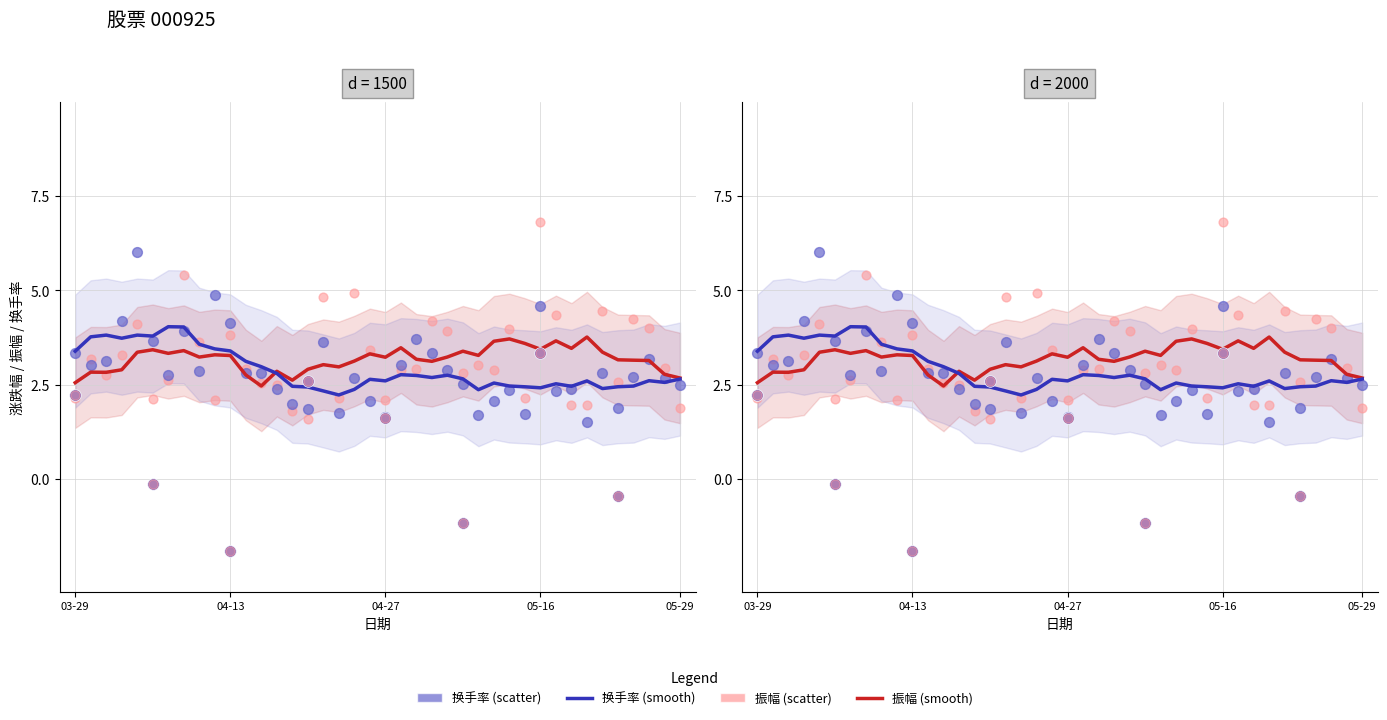

Which series reaches the minimum Y coordinate?

换手率